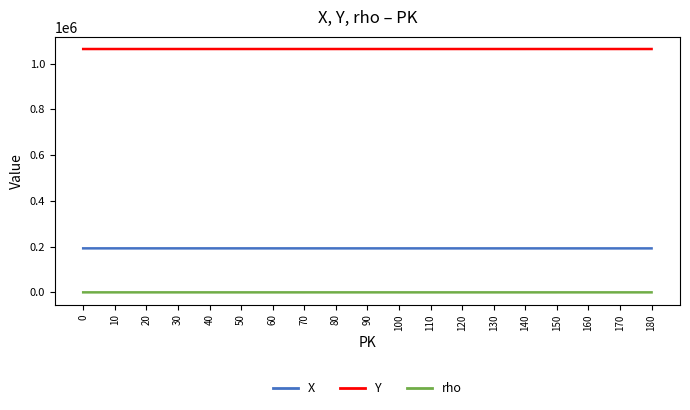

True or false: X and rho intersect in this chart.

False